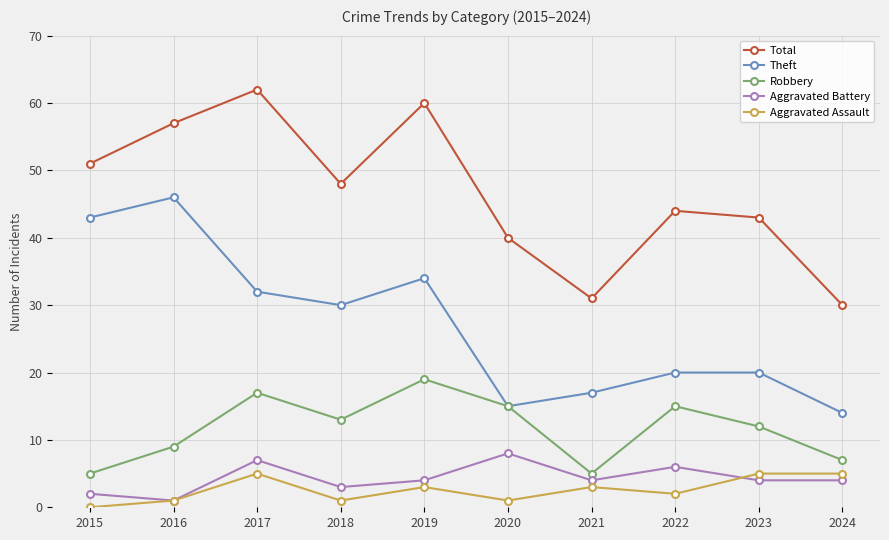

How many data points in Total are less than 48?

5